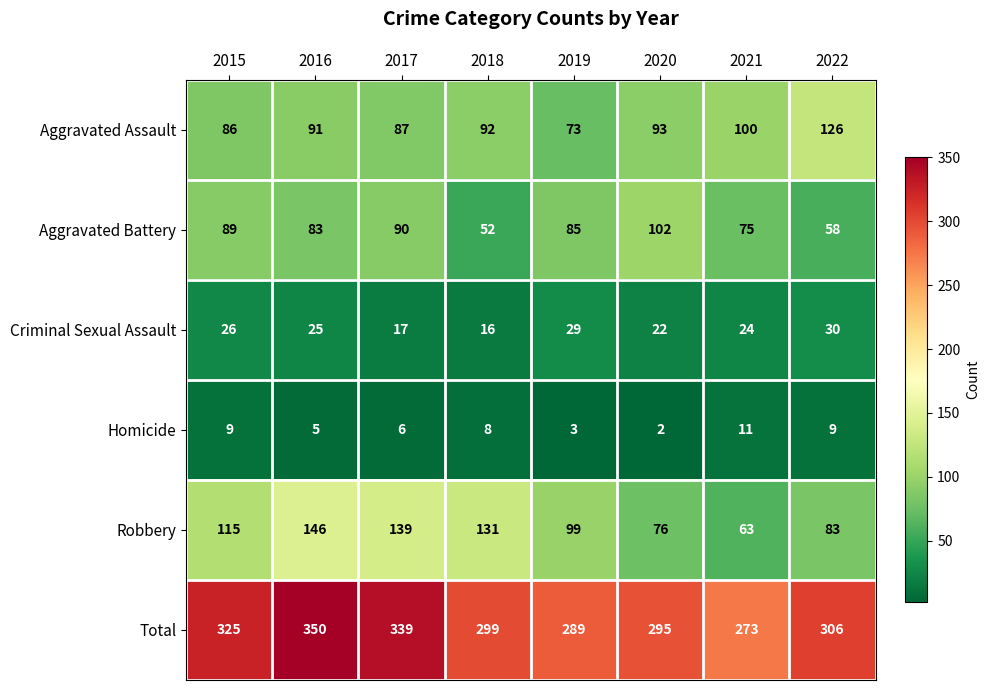

Which series has the largest total across all categories?

Total